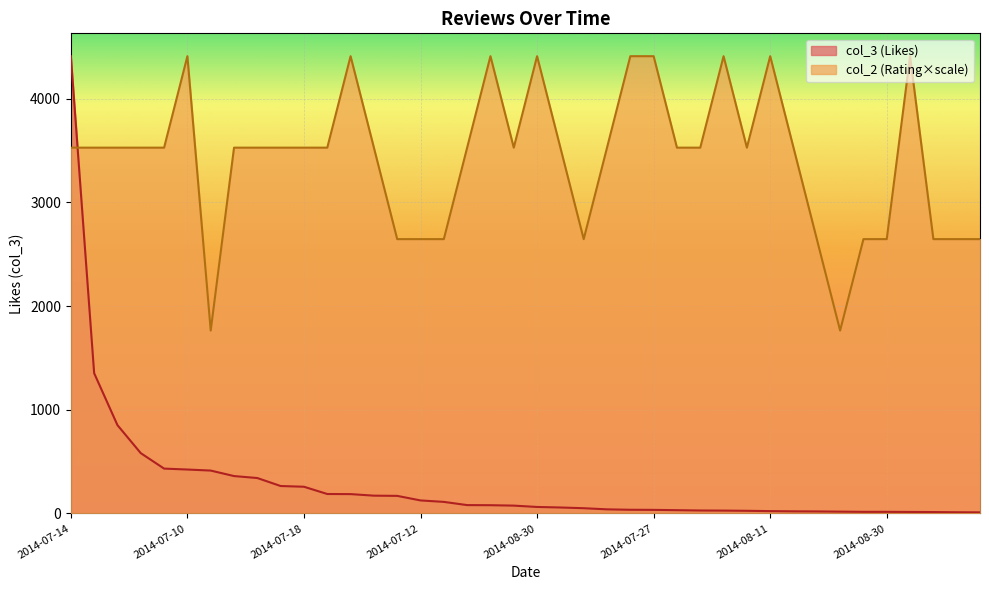

At which label does col_3 first exceed 76?

2014-07-14